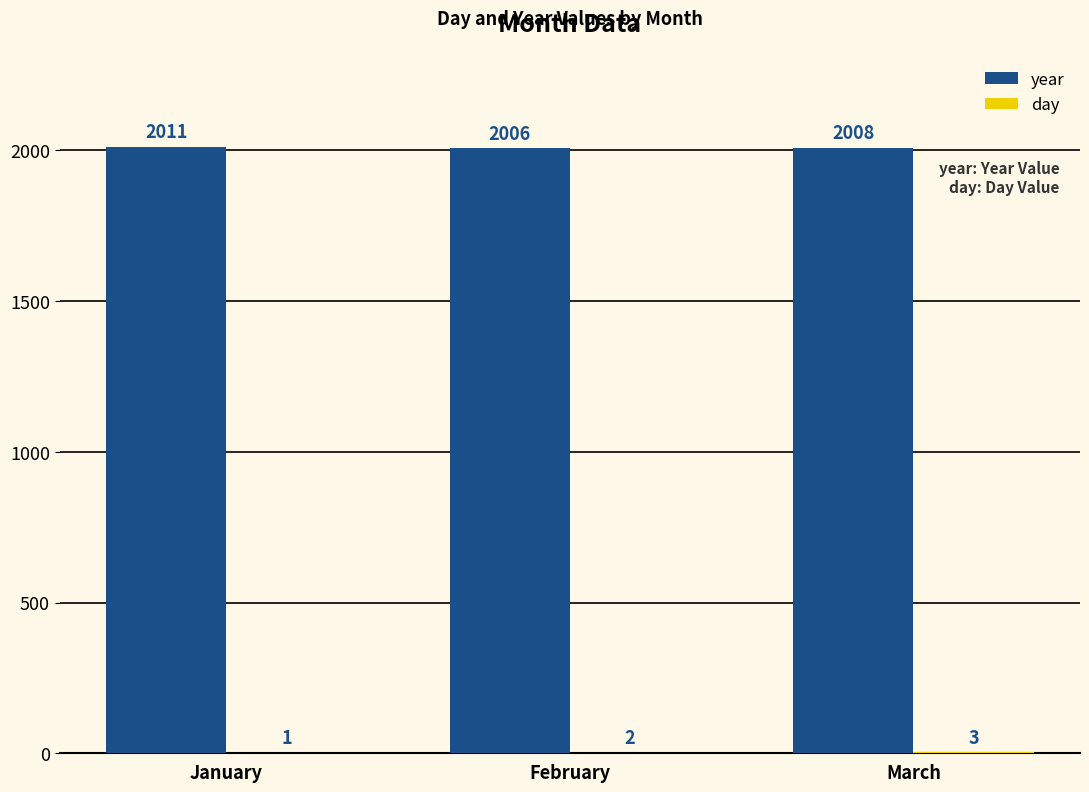

What is the greatest value displayed?

2011